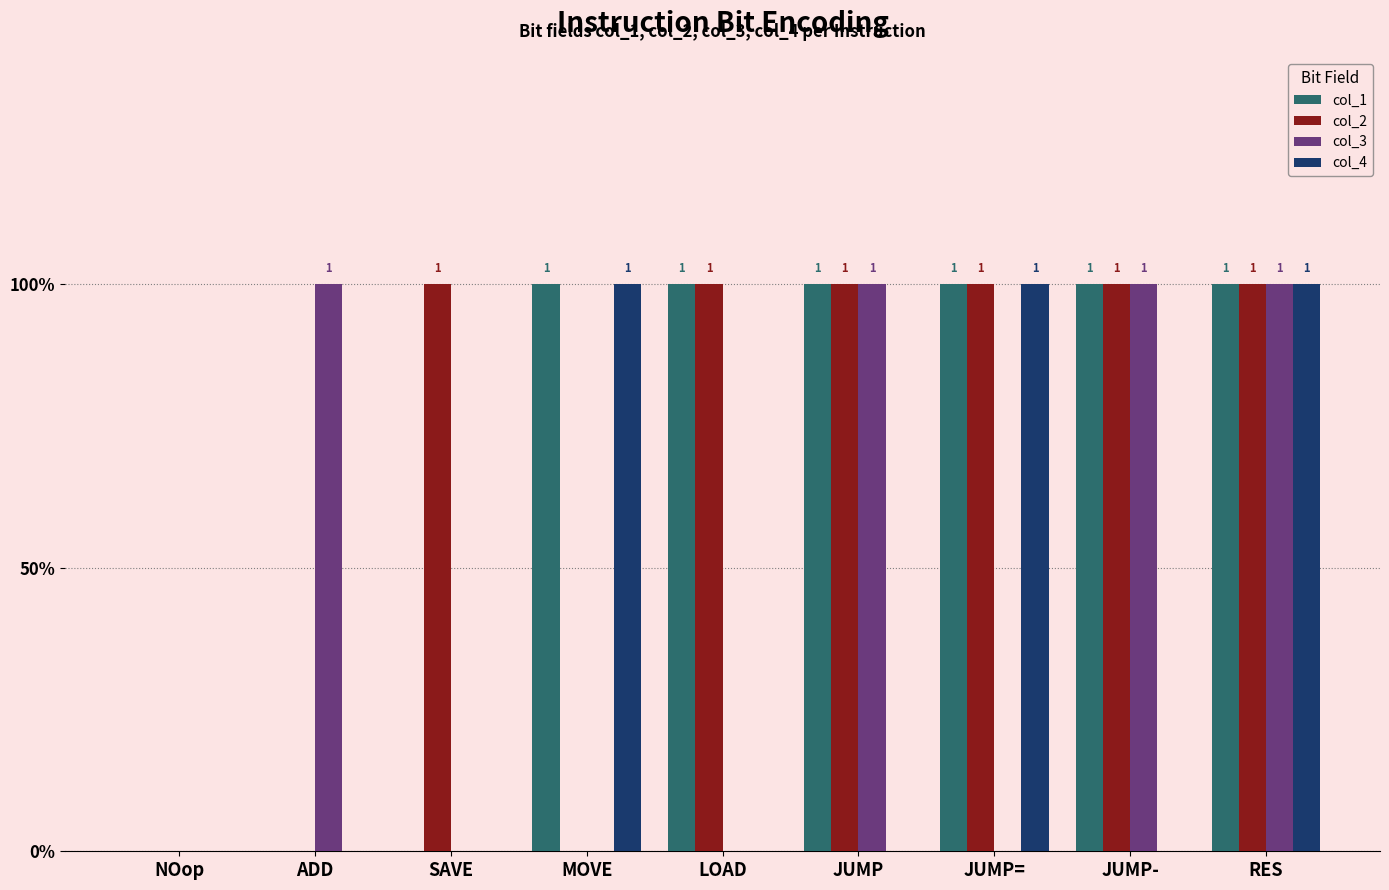

Does the chart contain stacked bars?

No